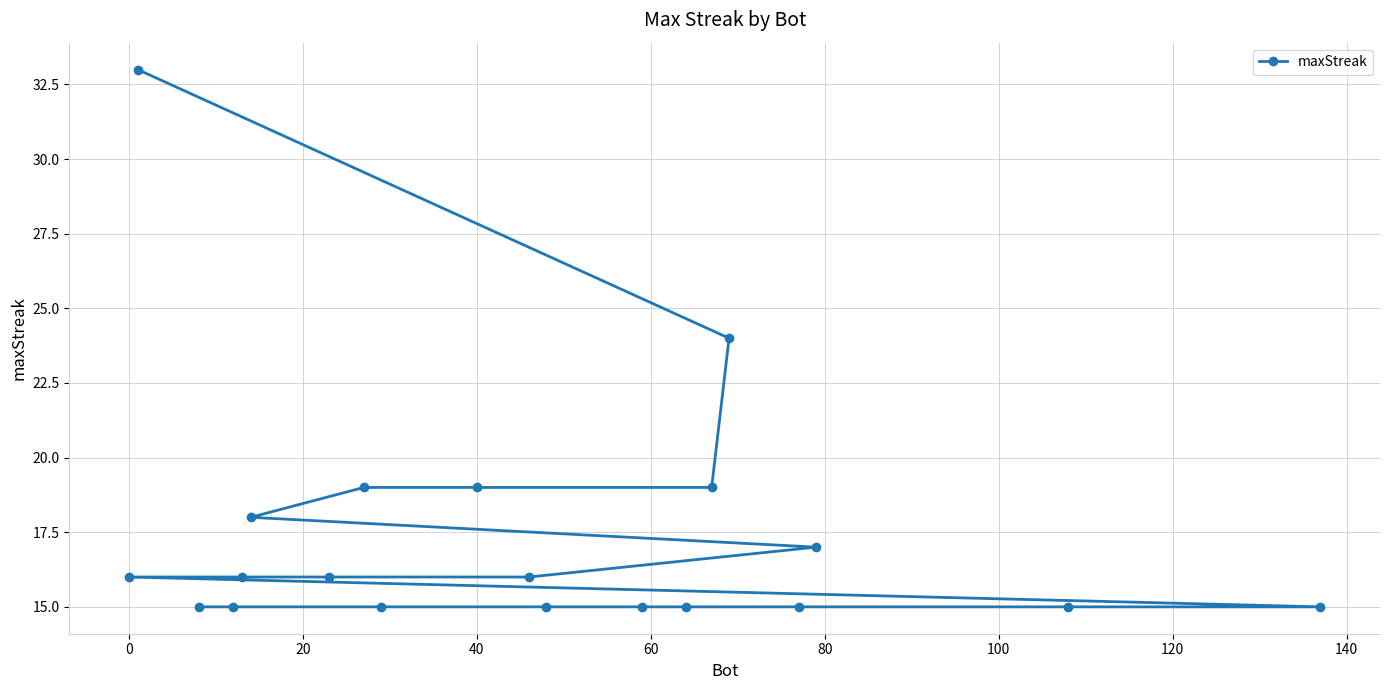

What is the minimum value shown in the chart?

15